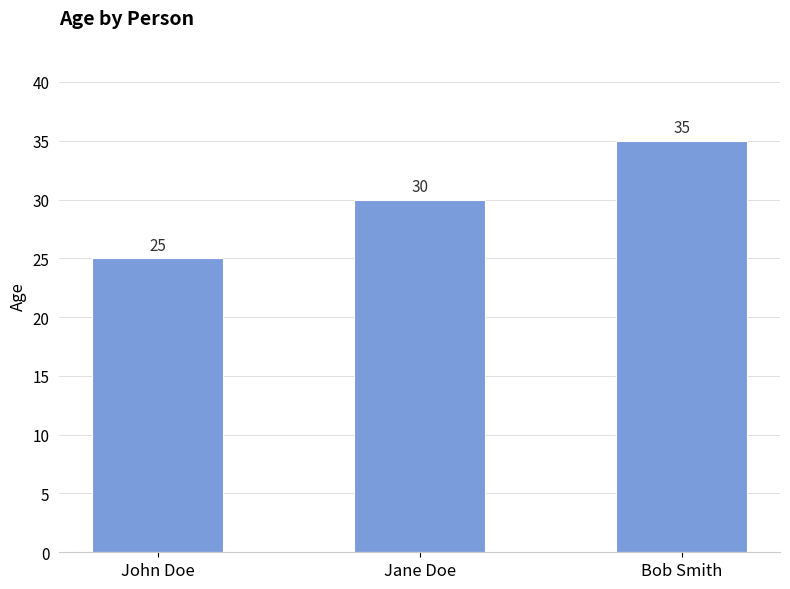

Read the value at Jane Doe.

30